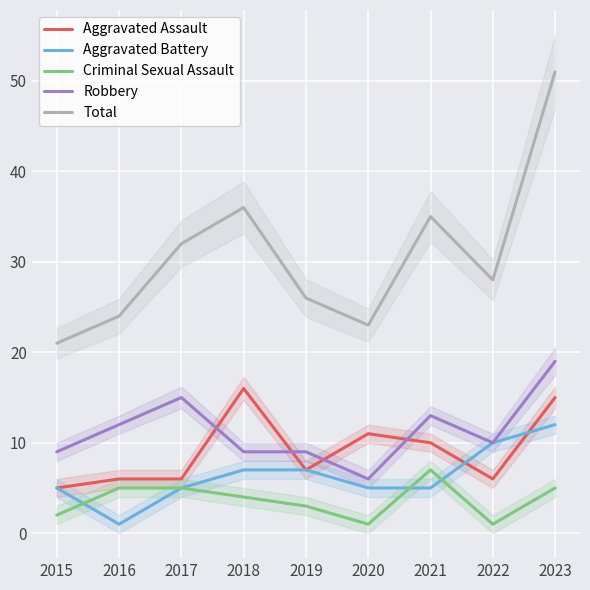

What is the sum of all Aggravated Battery values?

57